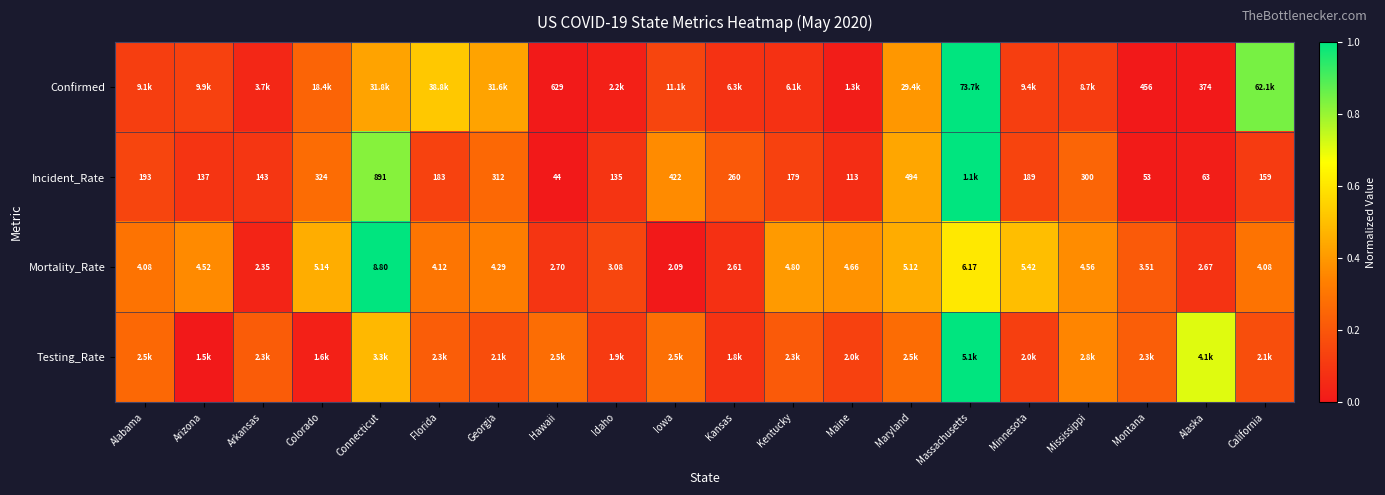

Which category has the lowest value in the Mortality_Rate series?

Iowa